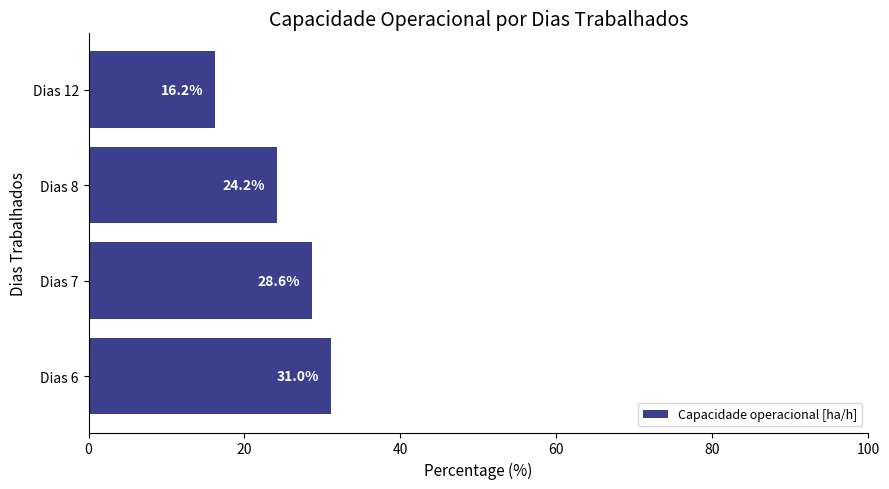

What is the ratio of the value at Dias 7 to the value at Dias 6?

0.9